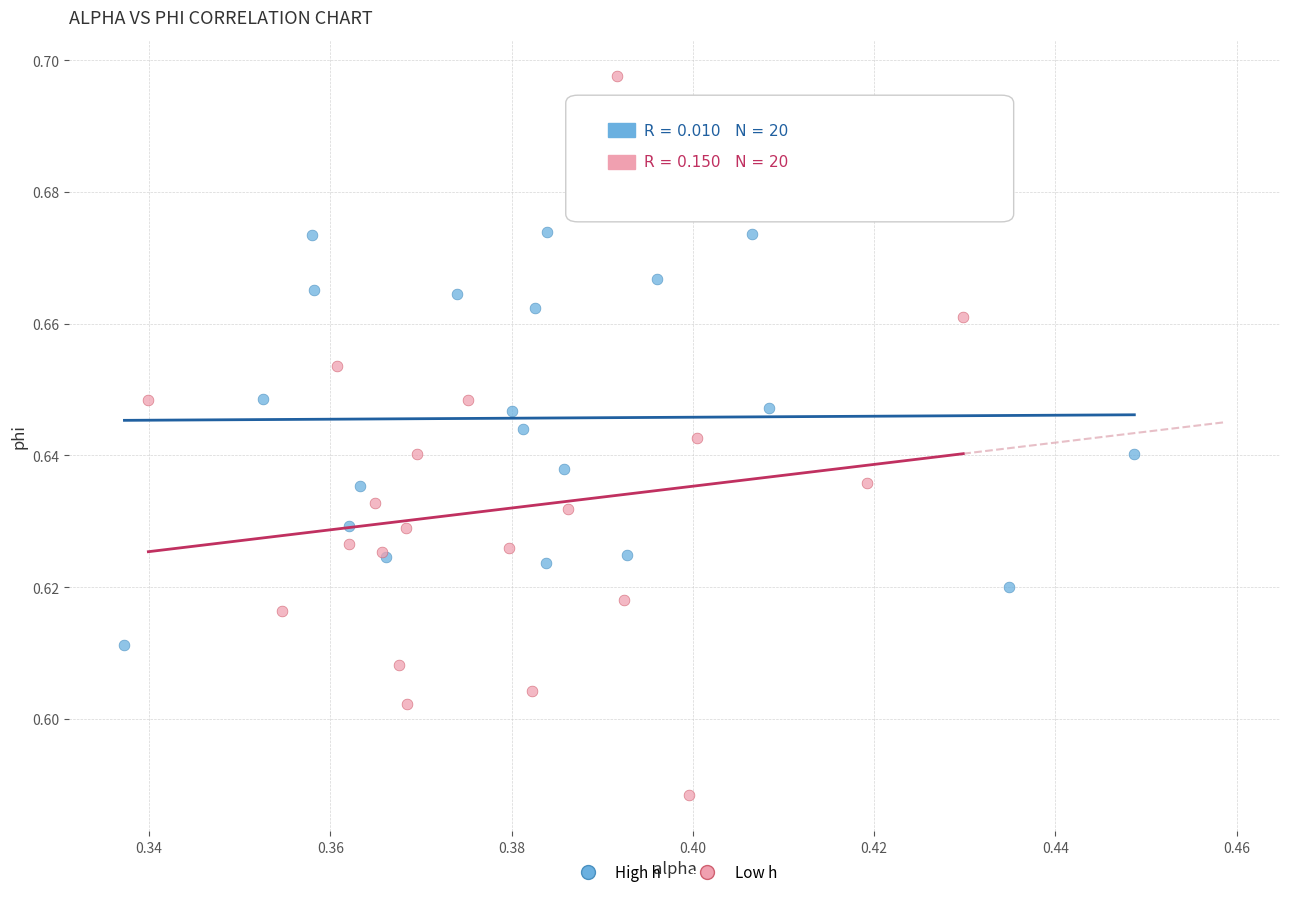

Which series has the widest spread of Y values?

Low h